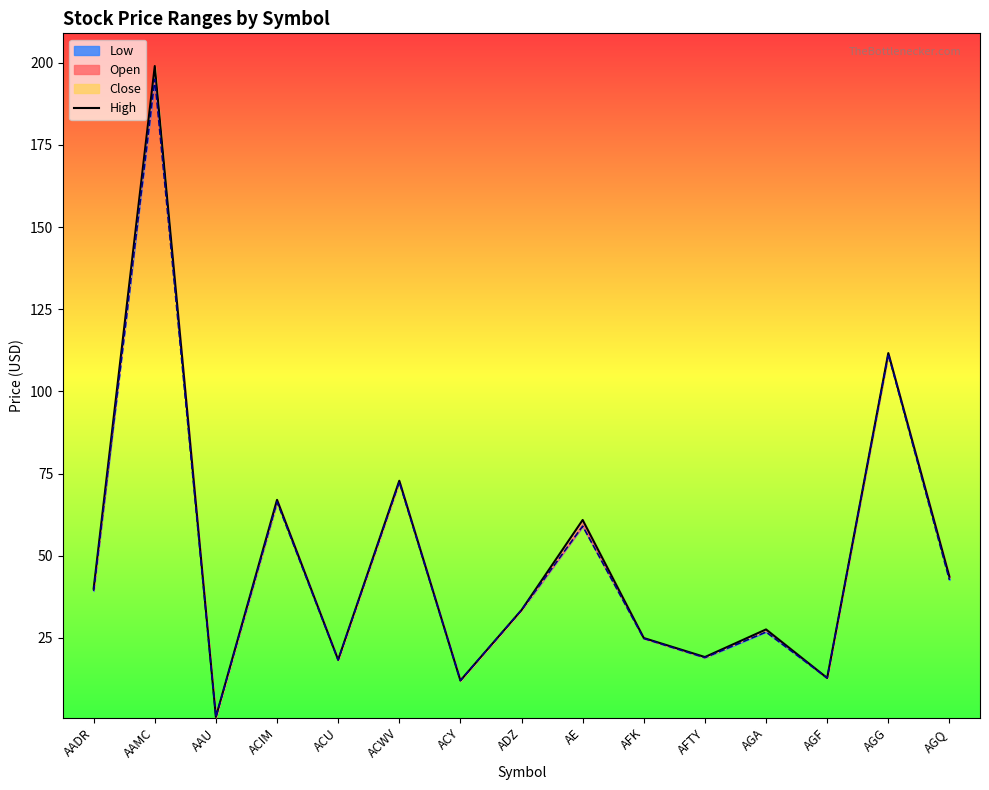

True or false: the data has more than 1 interior local peaks.

True